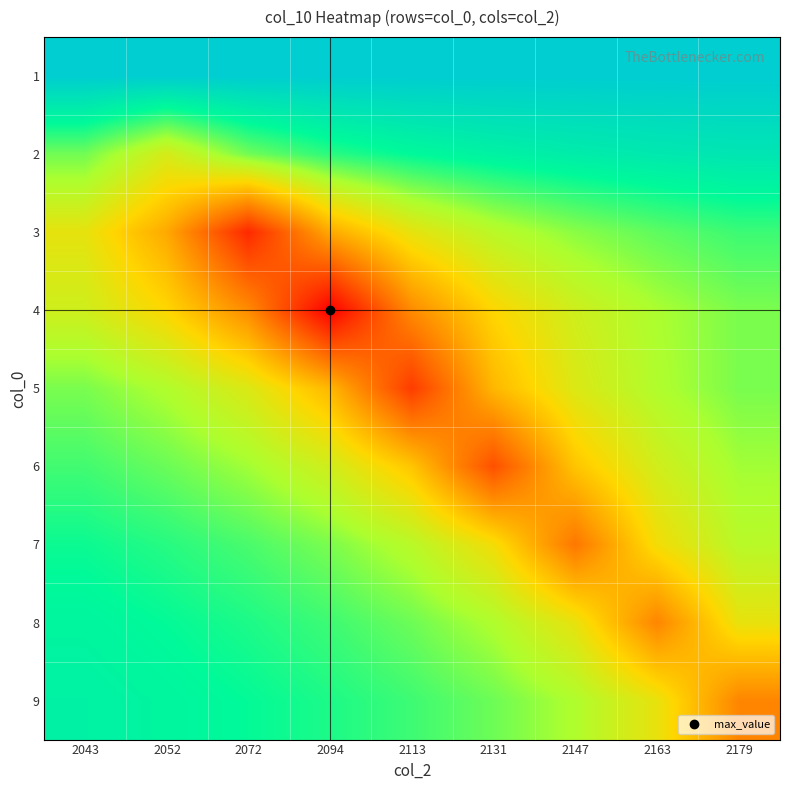

Which category has the lowest value across all series?

2043